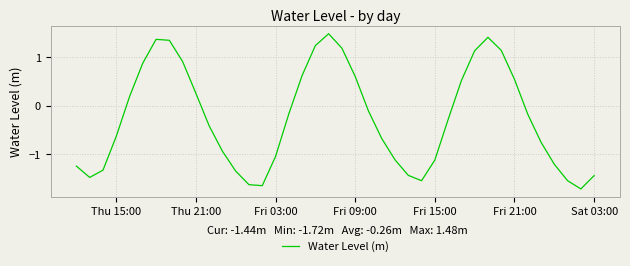

What is the maximum value shown in the chart?

1.5